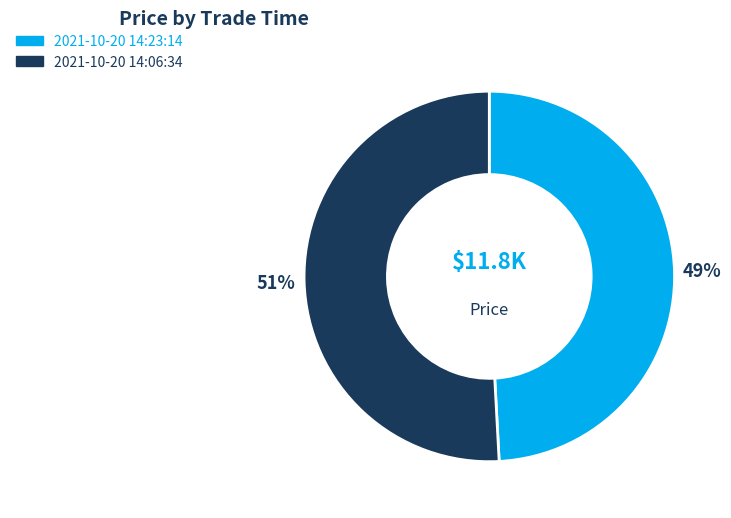

Is the sum of 2021-10-20 14:23:14 and 2021-10-20 14:06:34 greater than half?

Yes